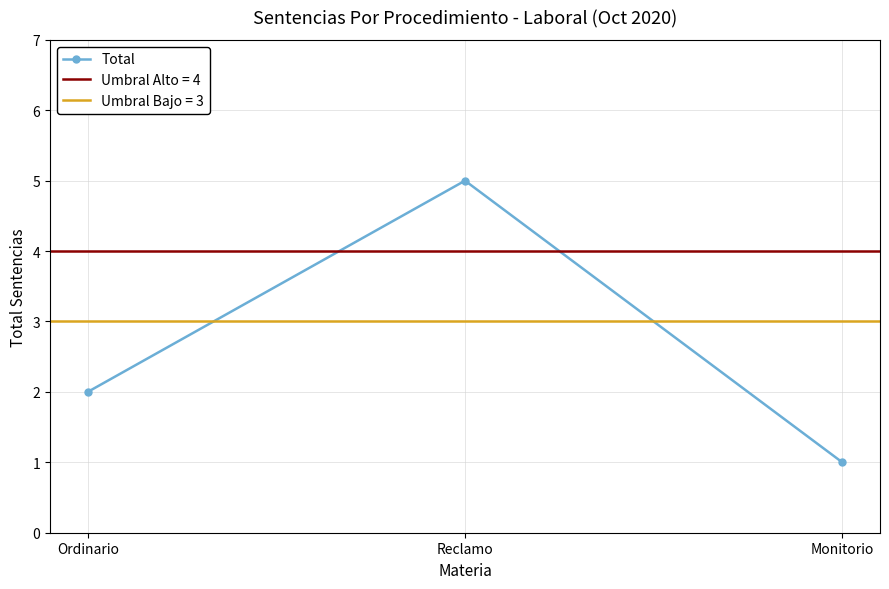

List the labels in order of value, smallest first.

Monitorio, Ordinario, Reclamo